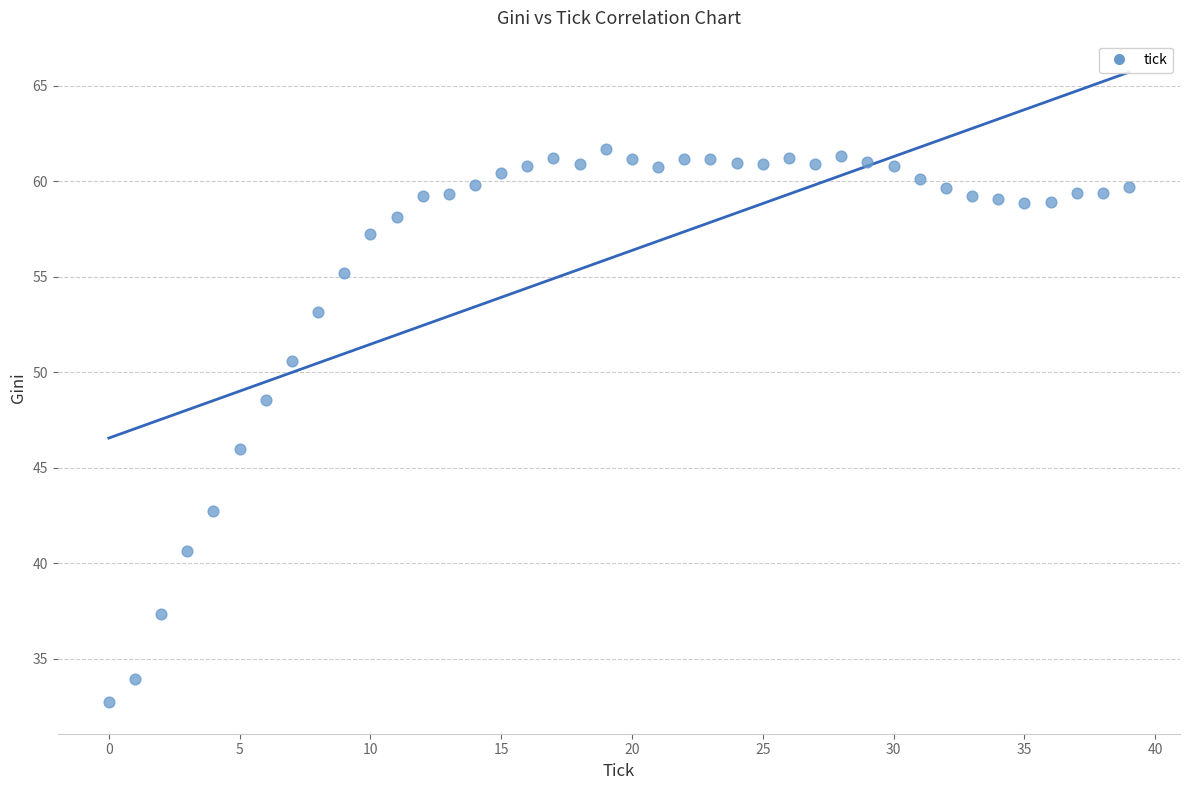

What Y value in the scatter plot is closest to 47?

46.0